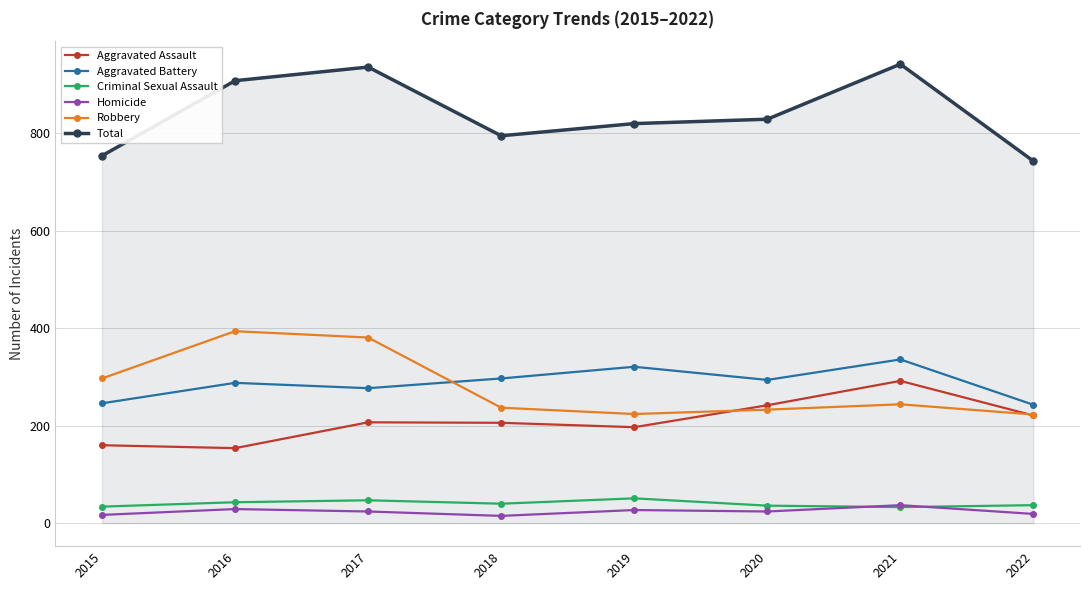

What are all the series names shown in the legend?

Aggravated Assault, Aggravated Battery, Criminal Sexual Assault, Homicide, Robbery, Total